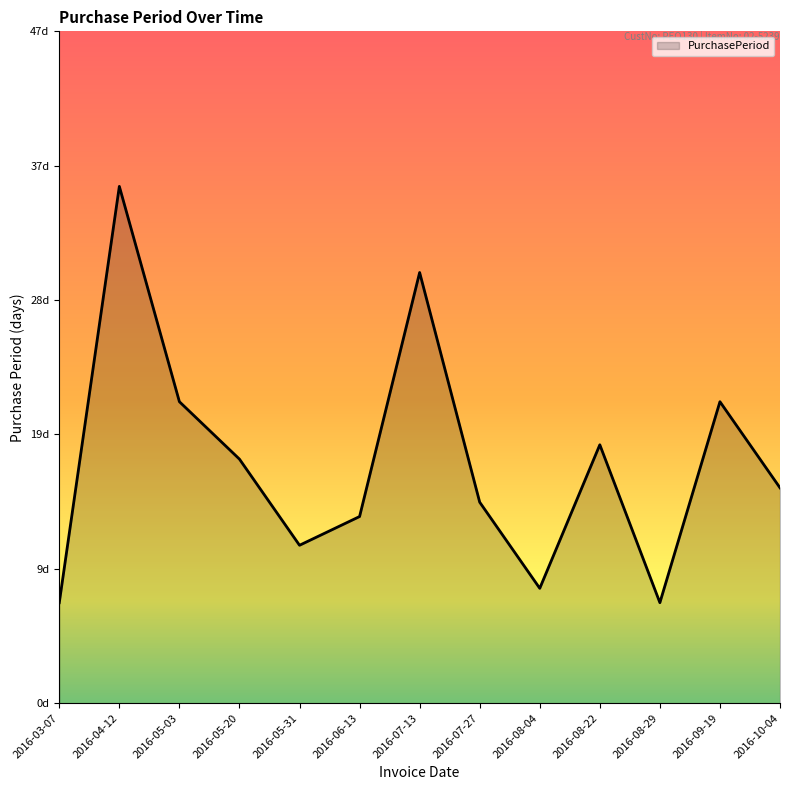

What is the difference between the maximum and minimum values?

29